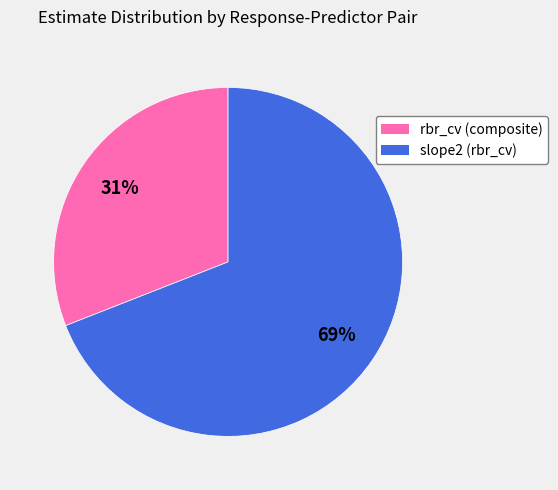

Does rbr_cv (composite) represent more than half of the total?

No